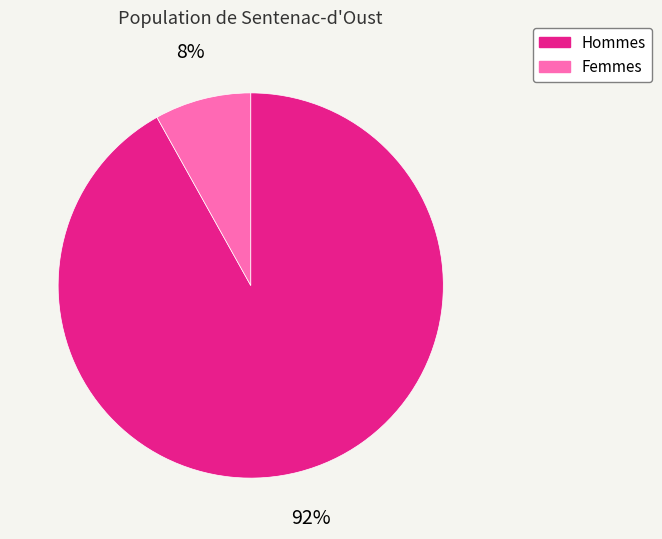

To the nearest percent, what is the difference between the largest and smallest slice percentages?

84%